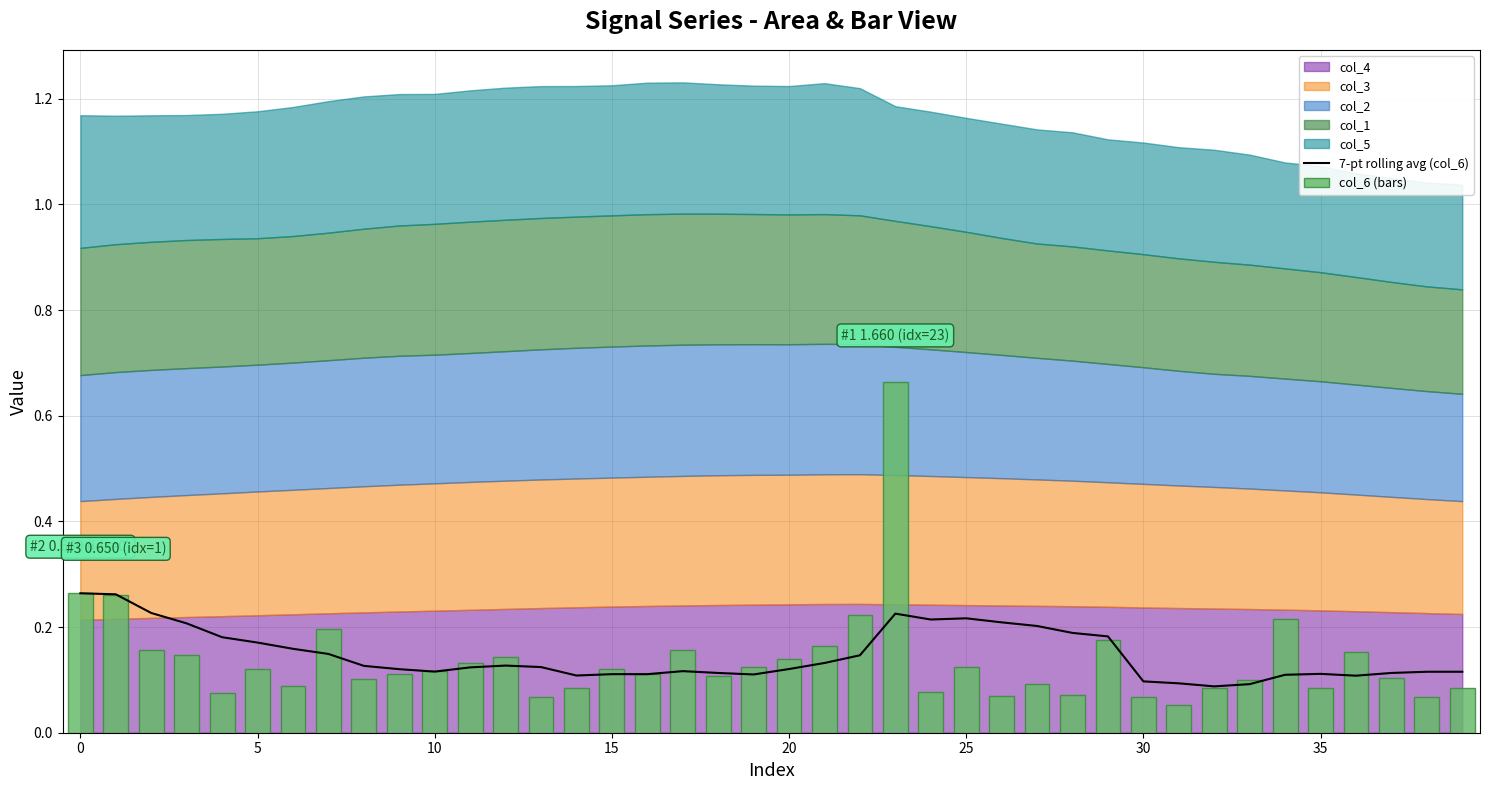

What is the difference between the maximum and minimum values in the col_6 (bars) series?

0.6